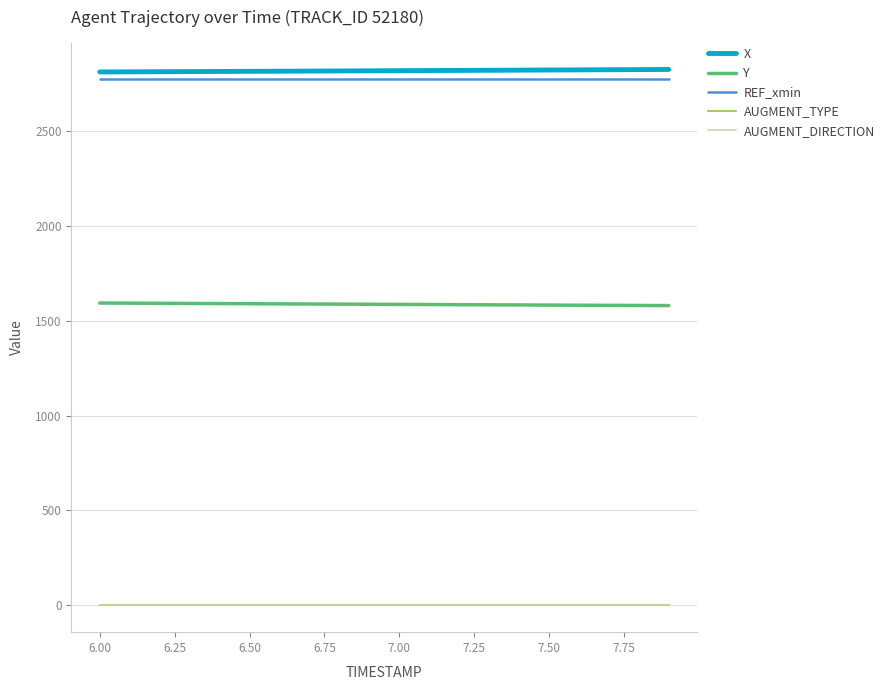

True or false: REF_xmin and AUGMENT_TYPE intersect in this chart.

False